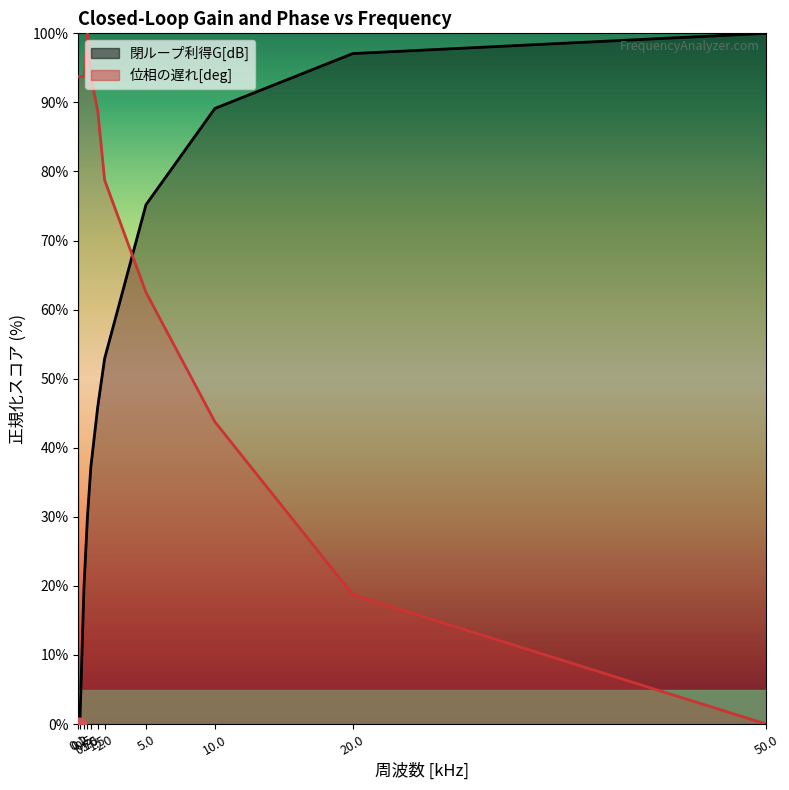

At which category is the sum across all series the highest?

5.0